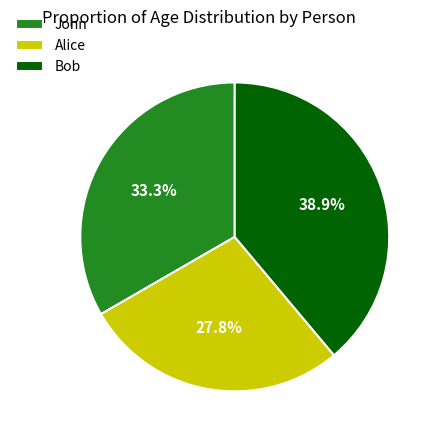

Between John and Alice, which is larger?

John